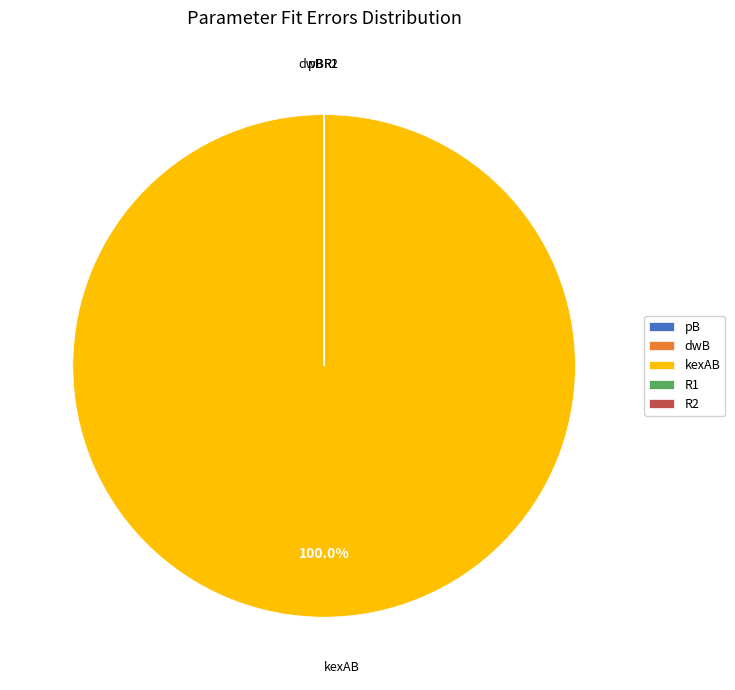

Which category has the biggest portion of the pie?

kexAB